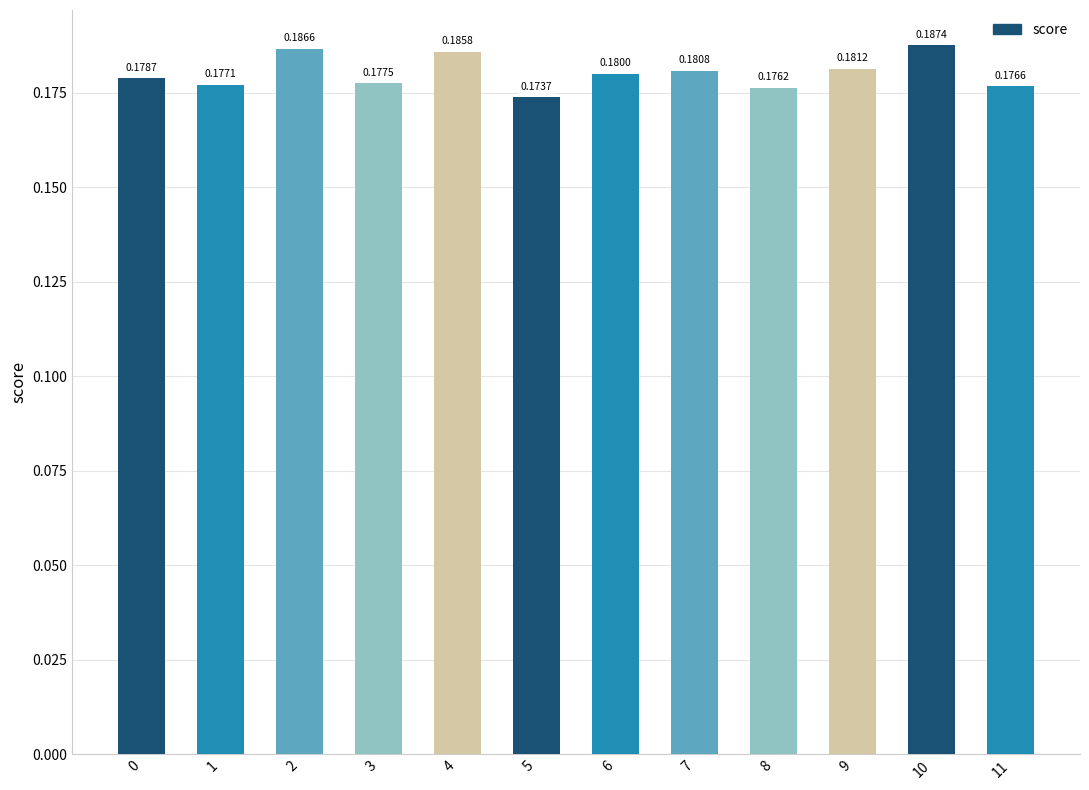

Rank the categories by value from highest to lowest.

10, 2, 4, 9, 7, 6, 0, 3, 1, 11, 8, 5